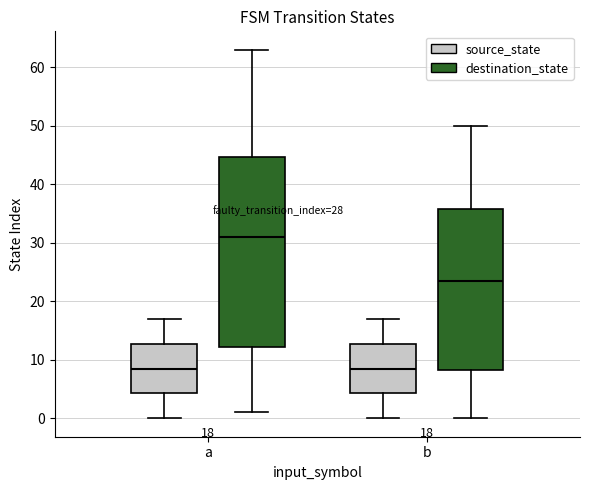

Which box is the tallest, from its lower edge to its upper edge?

a (destination_state)